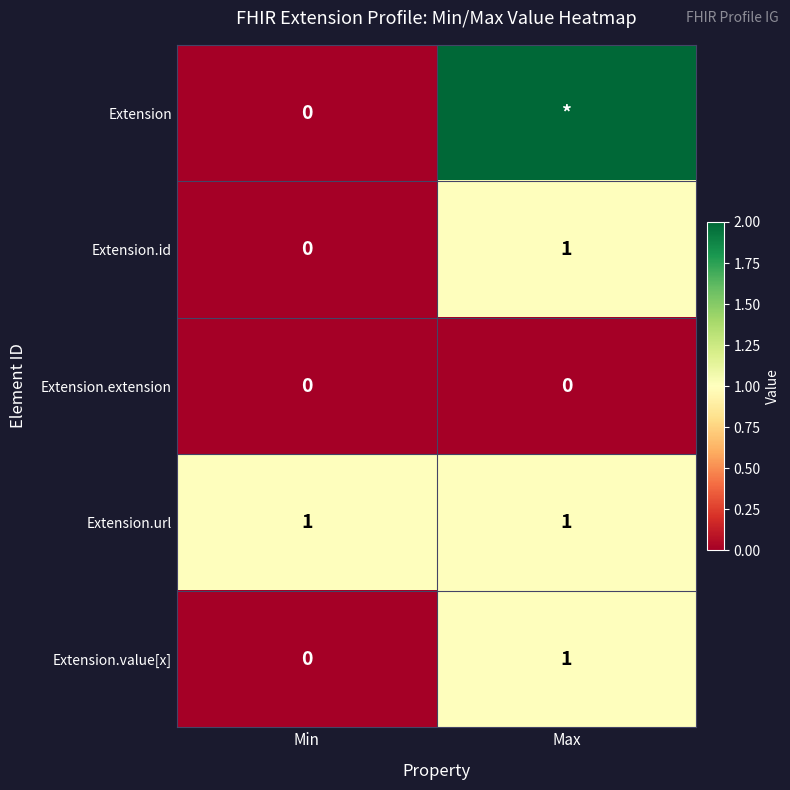

The value of Extension.id at Min is 0. True or false?

True